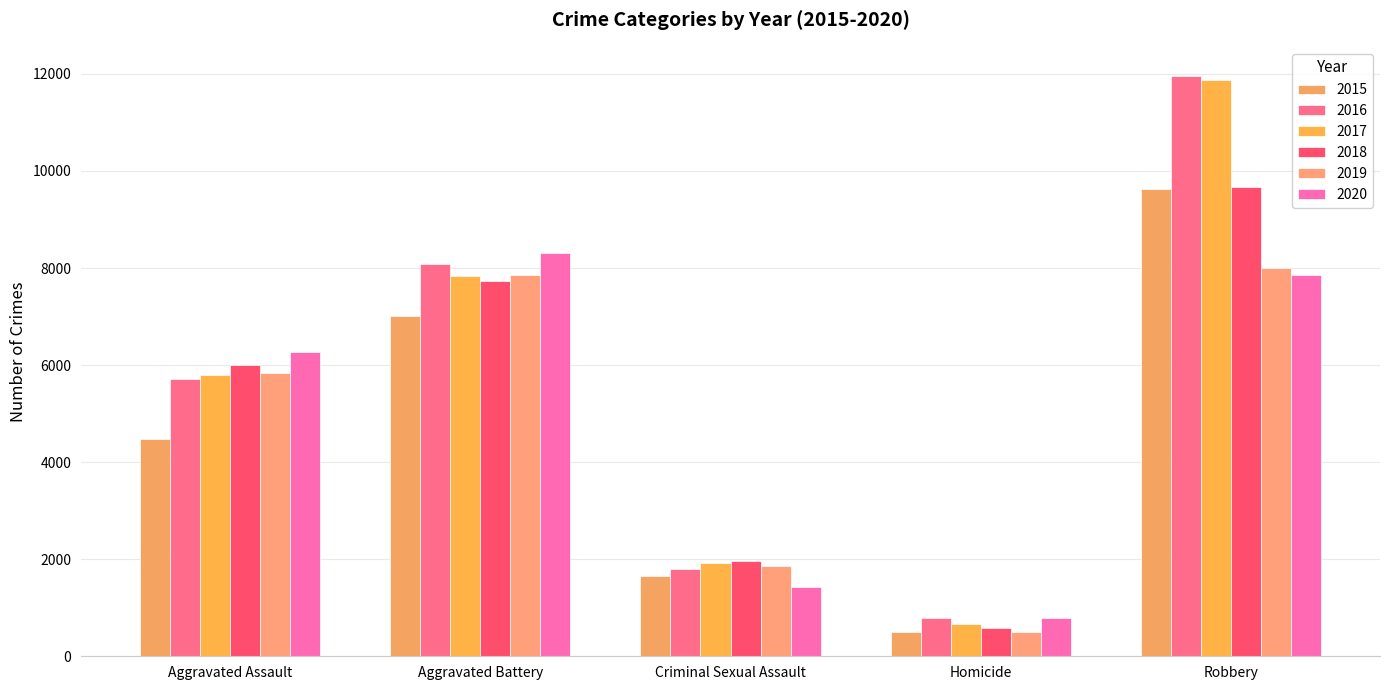

At which category is the sum across all series the highest?

Robbery